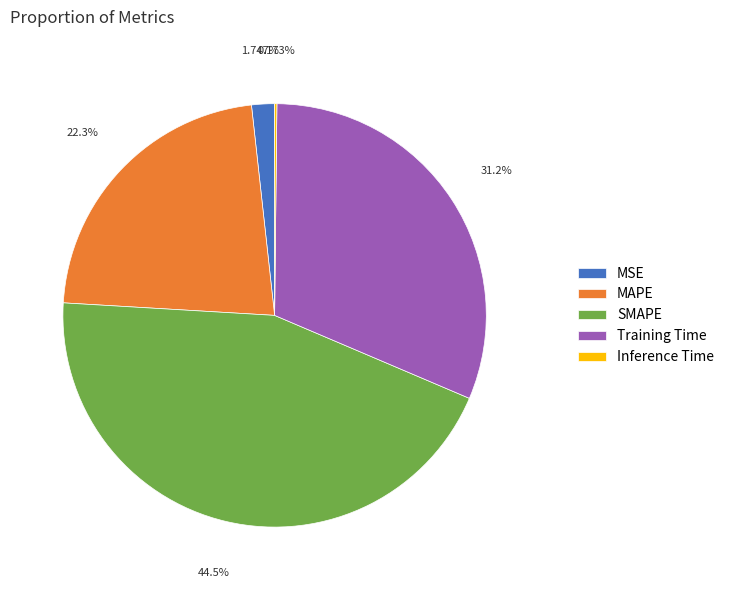

To the nearest percent, what is the difference between the MAPE and MSE slice percentages?

21%